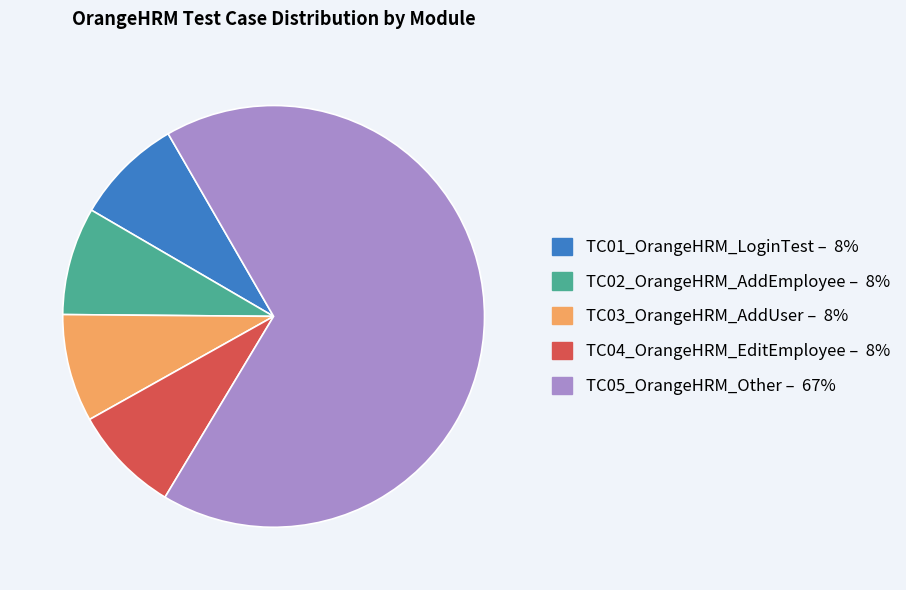

Which has a higher value, TC05_OrangeHRM_Other or TC01_OrangeHRM_LoginTest?

TC05_OrangeHRM_Other